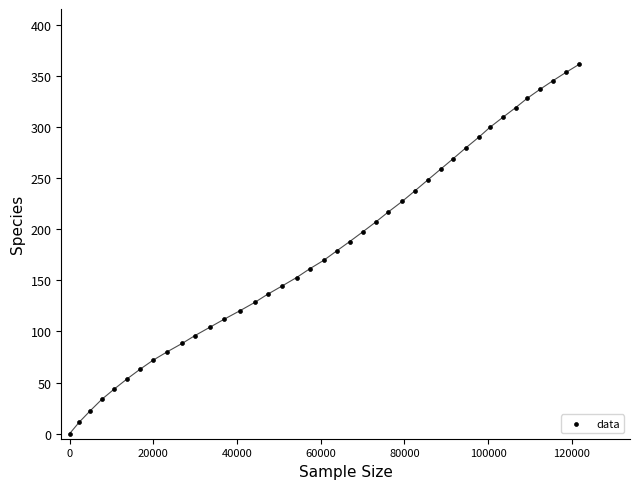

What is the range of Y values (max minus min)?

361.3